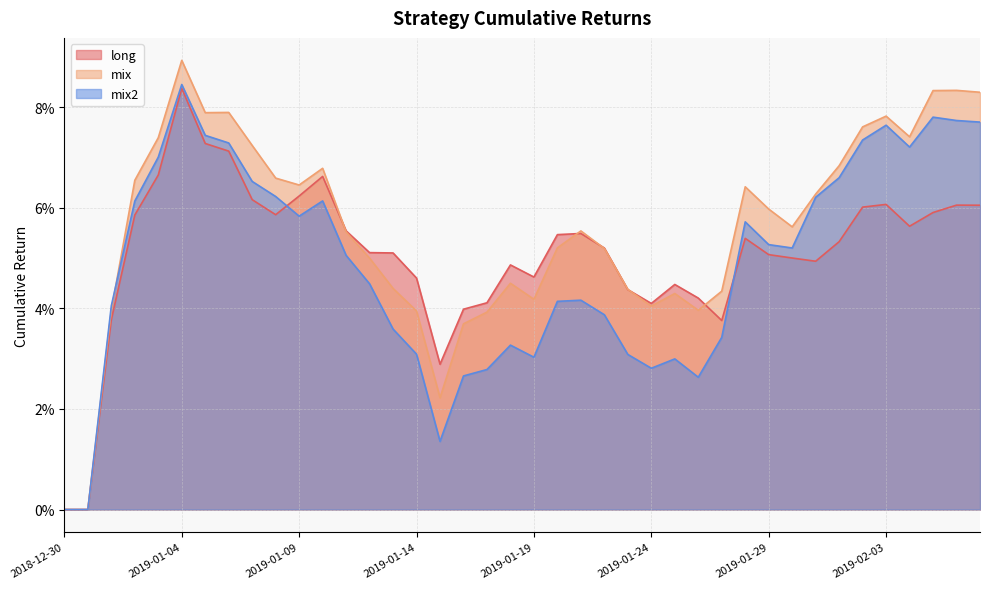

Is the value of long at 2019-01-09 greater than the value of mix at 2019-01-18?

Yes